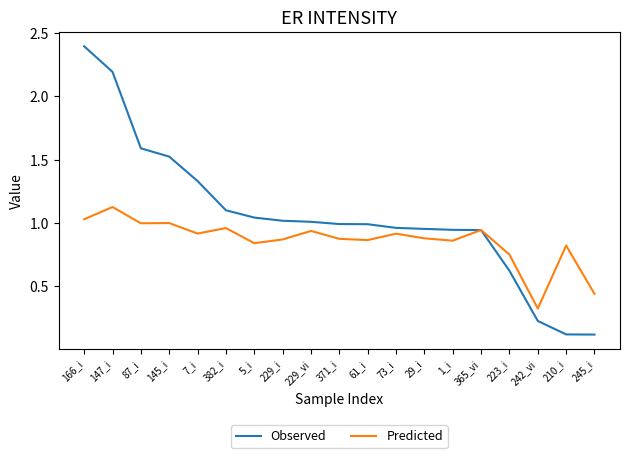

True or false: Observed and Predicted cross at least once.

True